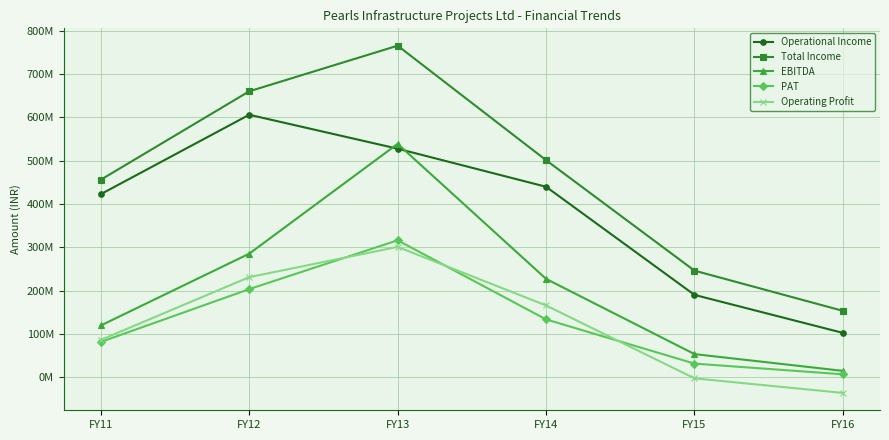

What are all the series names shown in the legend?

Operational Income, Total Income, EBITDA, PAT, Operating Profit